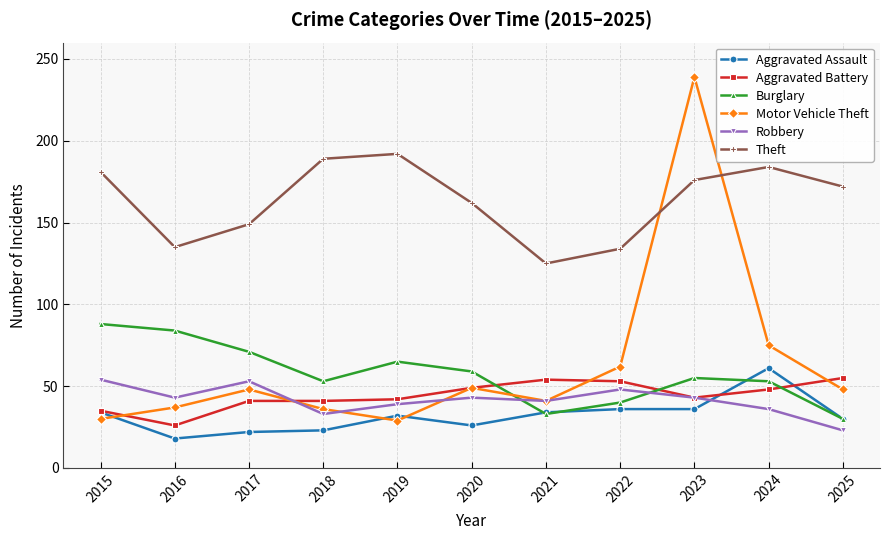

What is the sum of the Aggravated Battery values at 2020 and 2018?

90